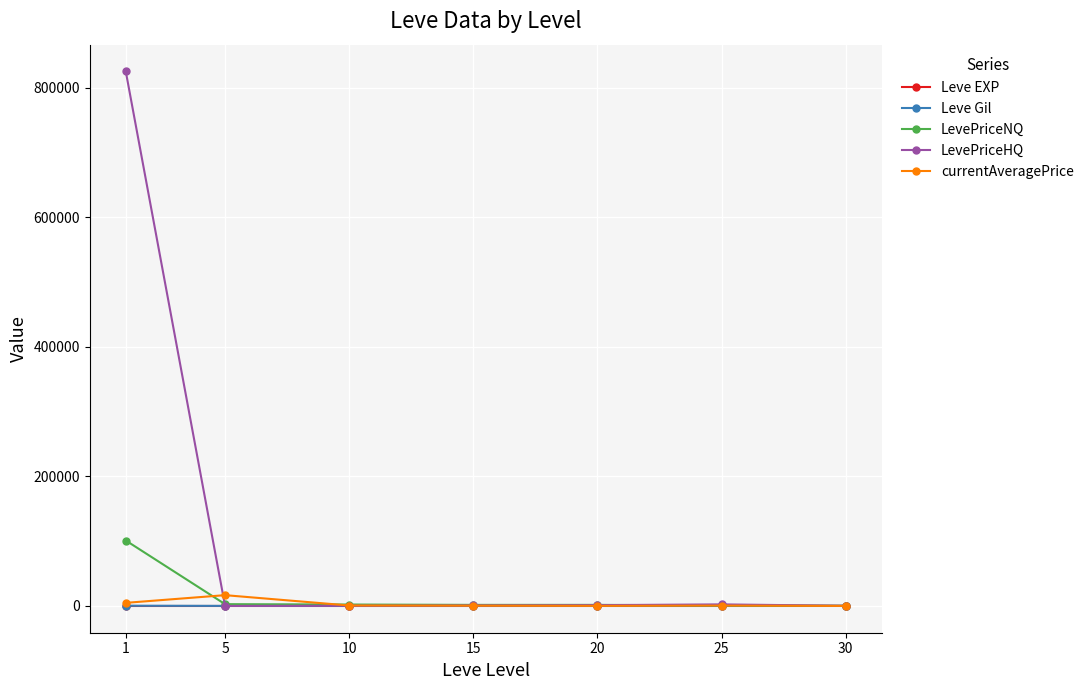

Where do LevePriceNQ and currentAveragePrice first cross each other?

1 and 5